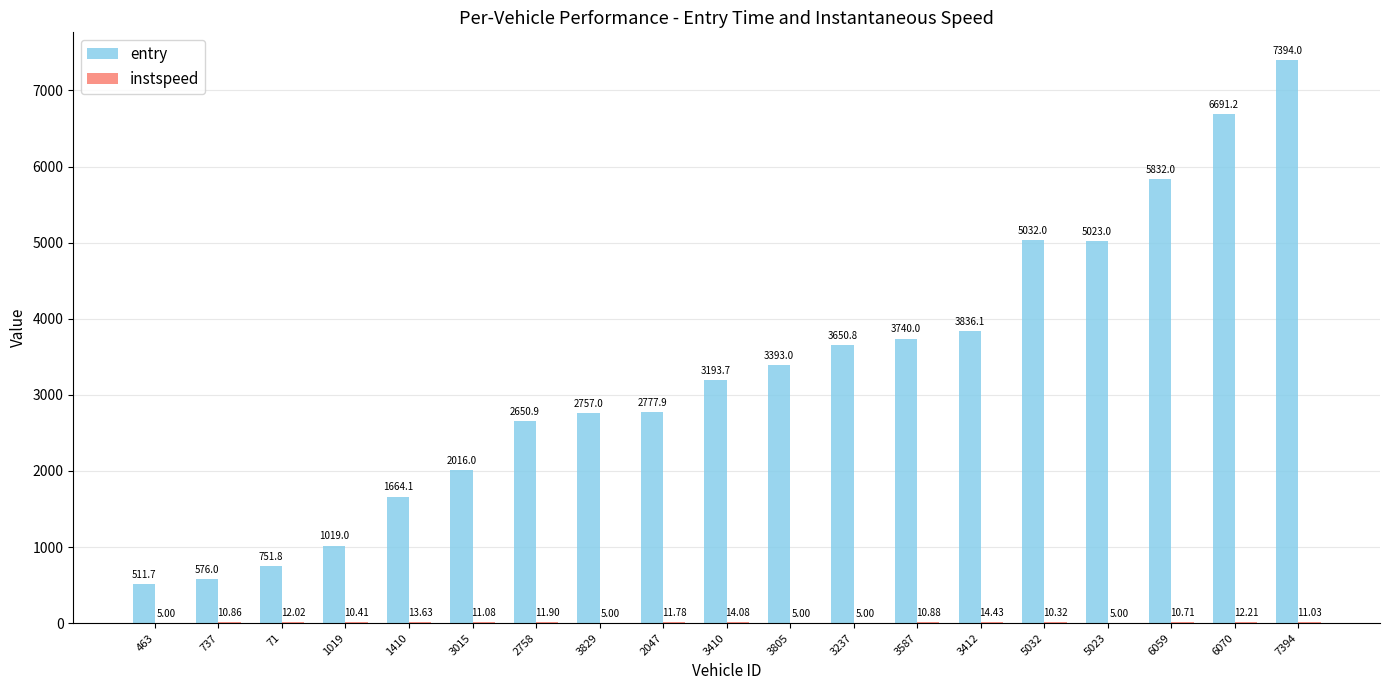

Which series has the largest range (max minus min)?

entry